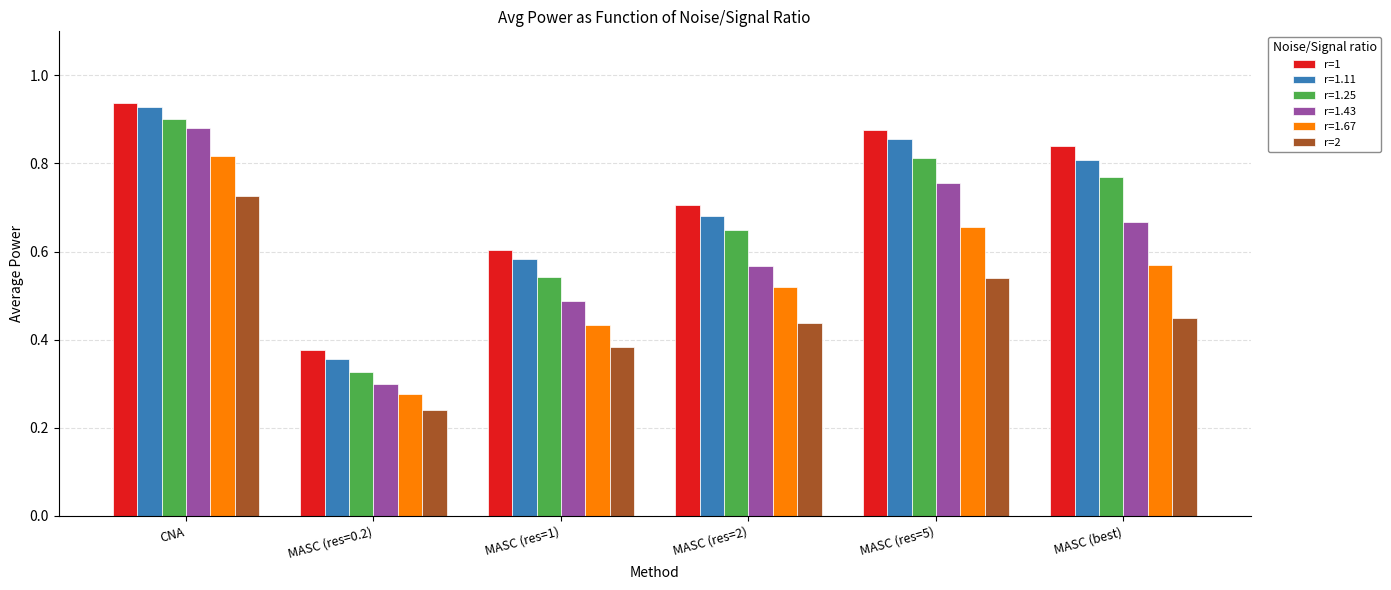

Which category has the lowest value in the r=1.67 series?

MASC (res=0.2)